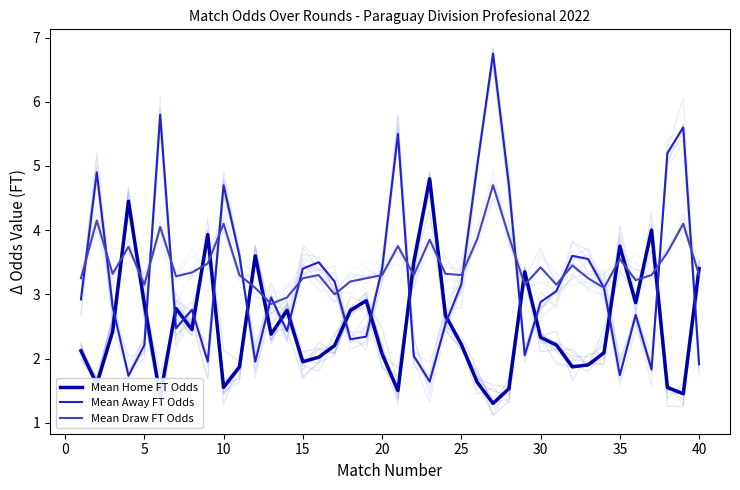

What is the lowest value of the Mean Draw FT Odds series?

2.9